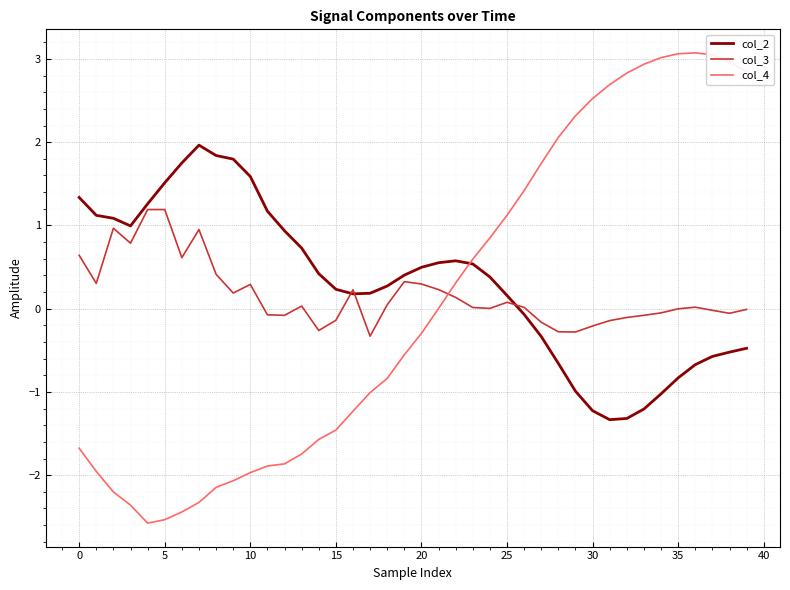

What is the smallest value displayed?

-2.6